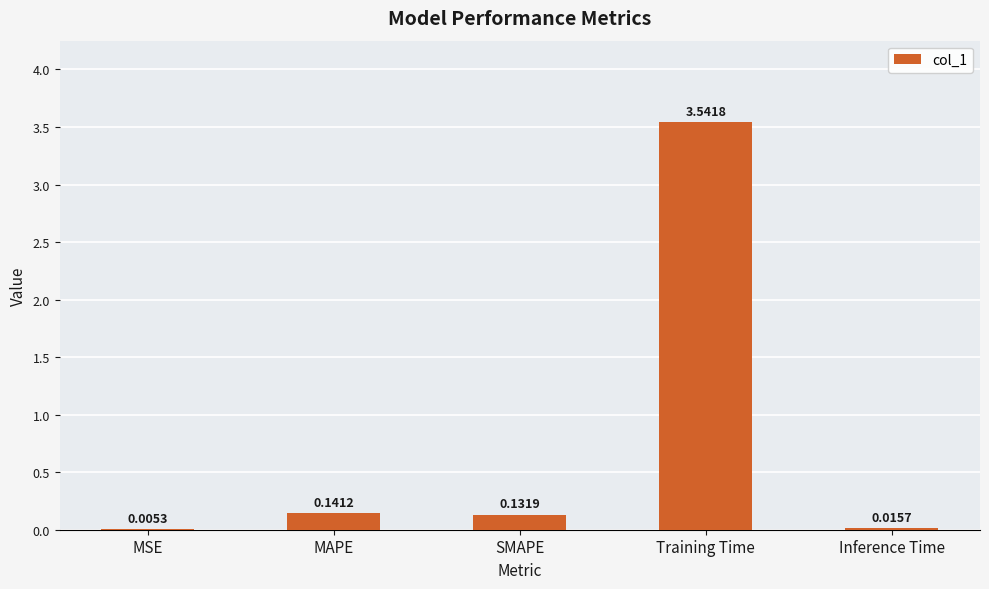

Where is the data nearest to the value 1?

MAPE